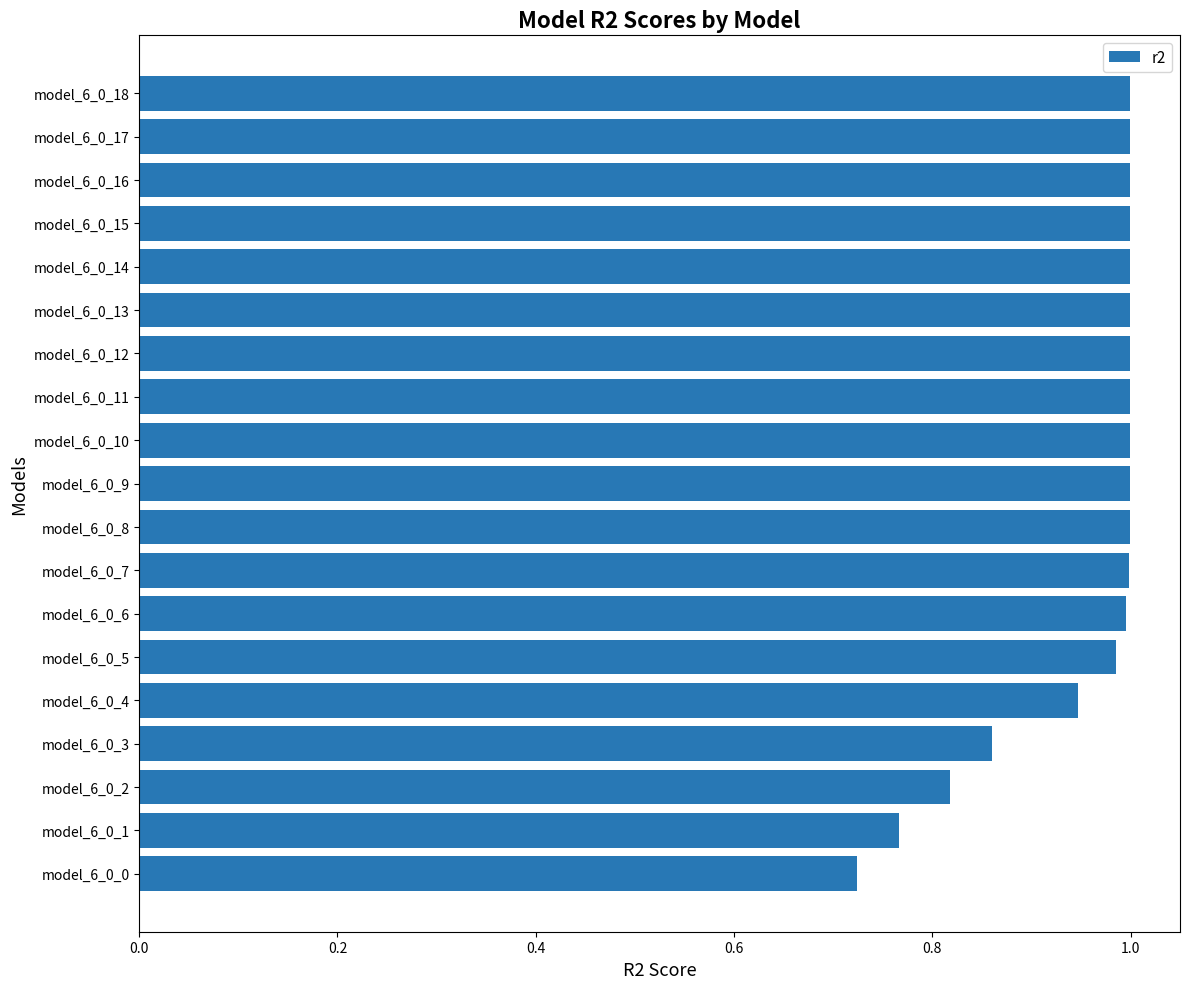

True or false: the data shows 1.0 at model_6_0_7.

True